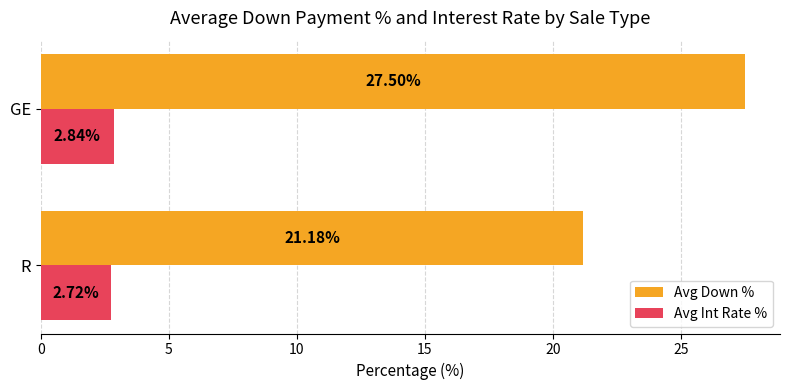

Where is Avg Int Rate % nearest to the value 2?

R